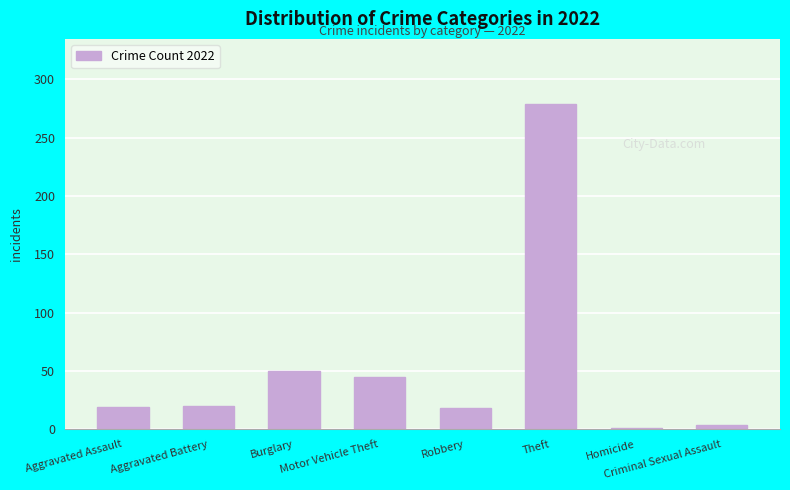

What is the maximum value shown in the chart?

279